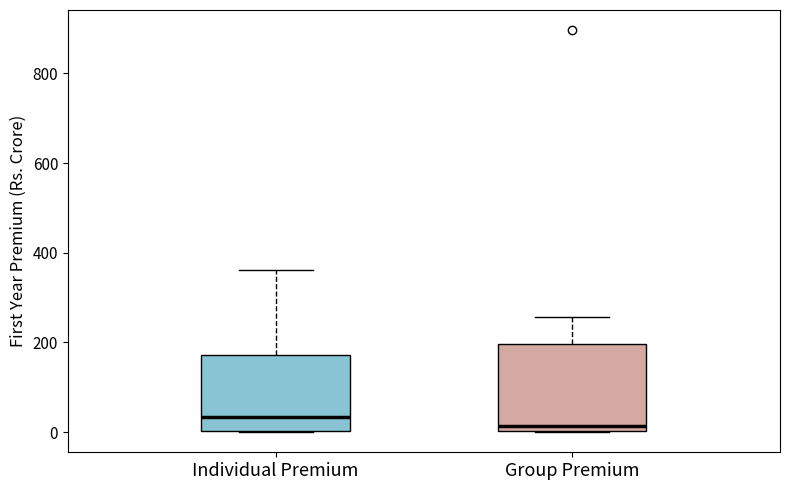

Comparing the boxes themselves (not the whiskers), which one is the tallest?

Group Premium